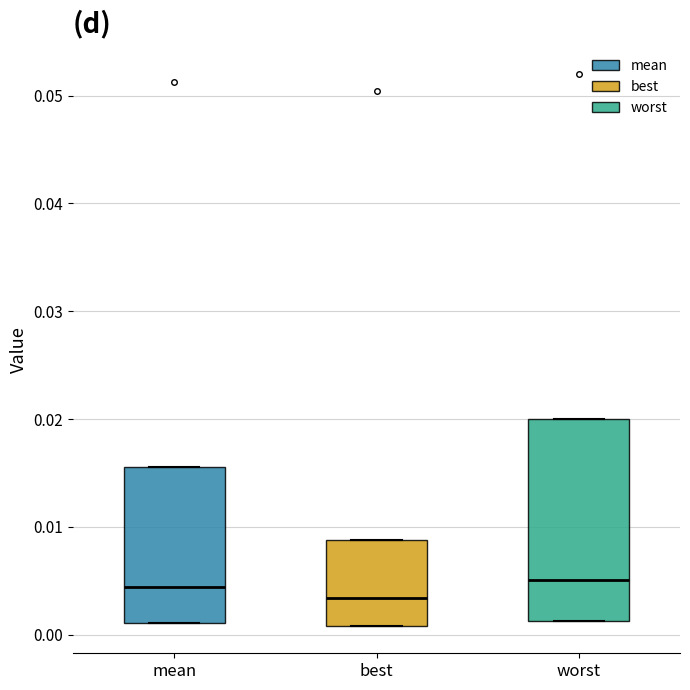

Reading left to right, transcribe this box plot: for each box, give where its median line is, the range the box spans, and where its two whiskers end, as read against the y-axis. The values are not printed on the chart, so give them approximately, as read against the axis.

mean: median 0.004, box 0.001 to 0.016, whiskers 0.001 to 0.016
best: median 0.003, box 0.001 to 0.009, whiskers 0.001 to 0.009
worst: median 0.005, box 0.001 to 0.020, whiskers 0.001 to 0.020